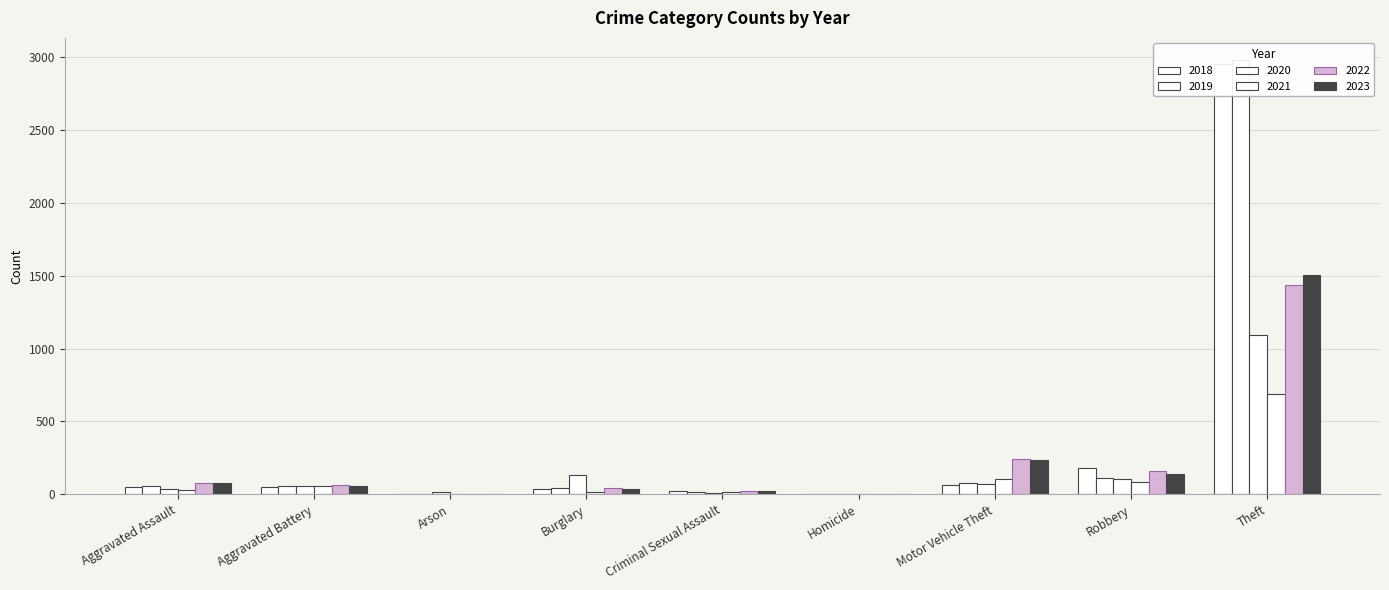

What are all the series names shown in the legend?

2018, 2019, 2020, 2021, 2022, 2023